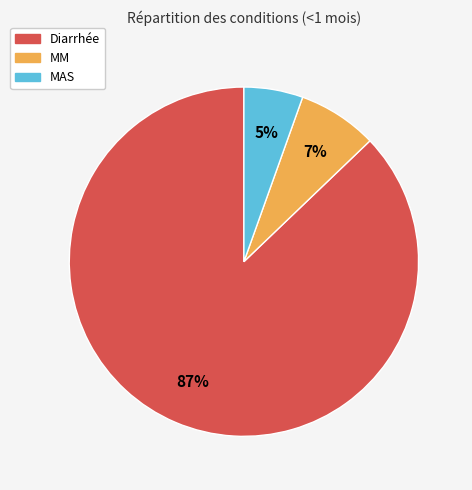

Do MM and MAS together represent more than half of the pie?

No